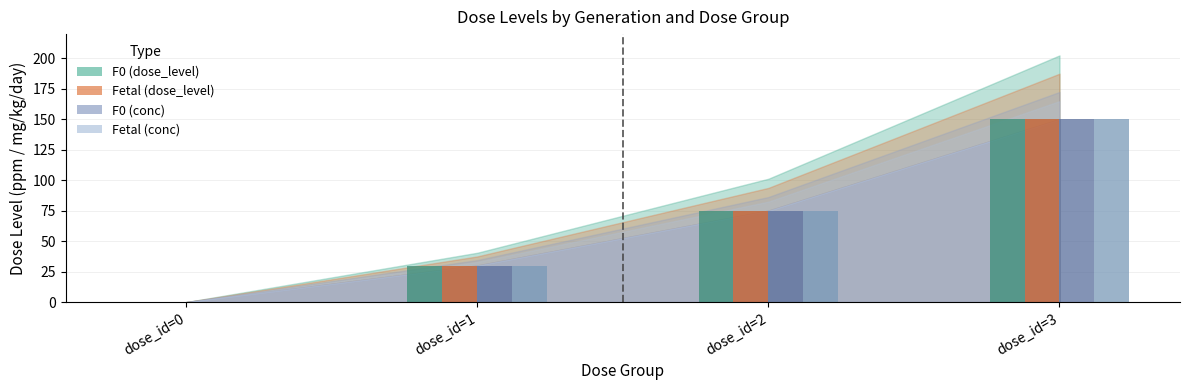

Between dose_id=2 and dose_id=3, which series saw the biggest shift?

F0 (dose_level)